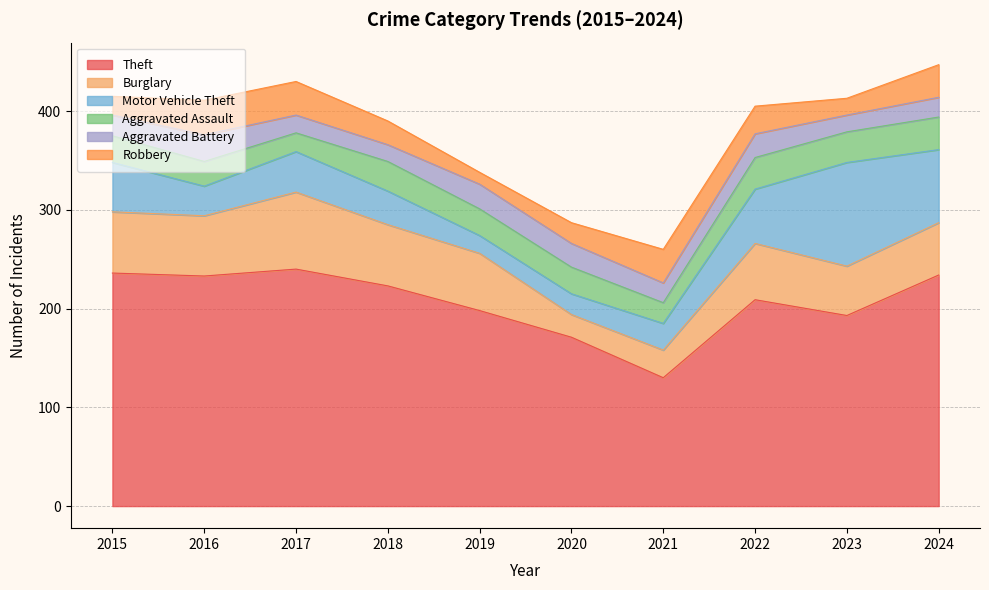

What are all the series names shown in the legend?

Theft, Burglary, Motor Vehicle Theft, Aggravated Assault, Aggravated Battery, Robbery